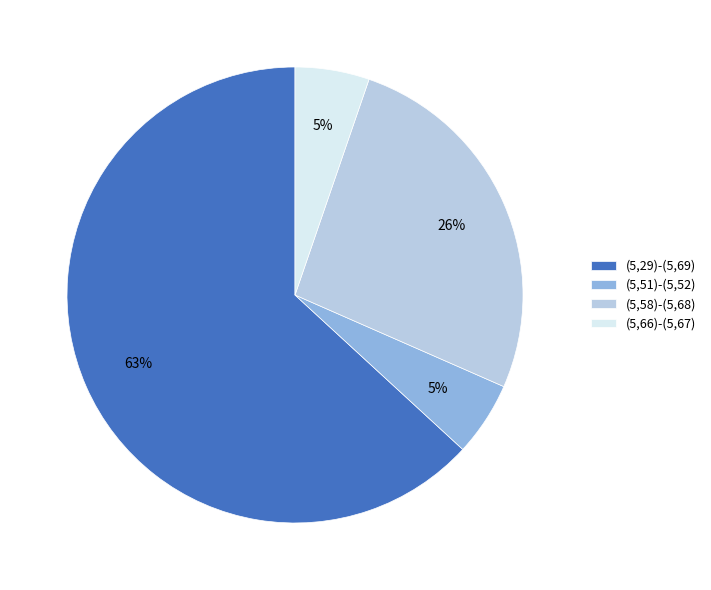

Which category has the biggest portion of the pie?

(5,29)-(5,69)